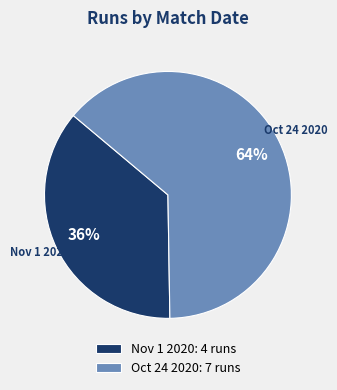

Do Nov 1 2020: 4 runs and Oct 24 2020: 7 runs together represent more than half of the pie?

Yes